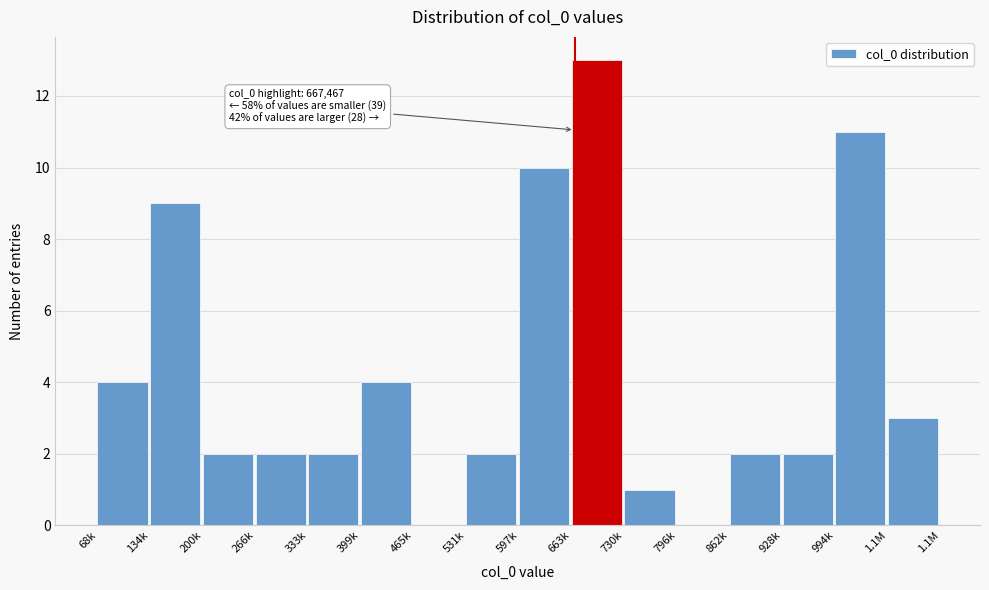

Reading left to right, list all the values displayed in this chart.

68k=4	134k=9	200k=2	266k=2	333k=2	399k=4	465k=0	531k=2	597k=10	663k=13	730k=1	796k=0	862k=2	928k=2	994k=11	1.1M=3